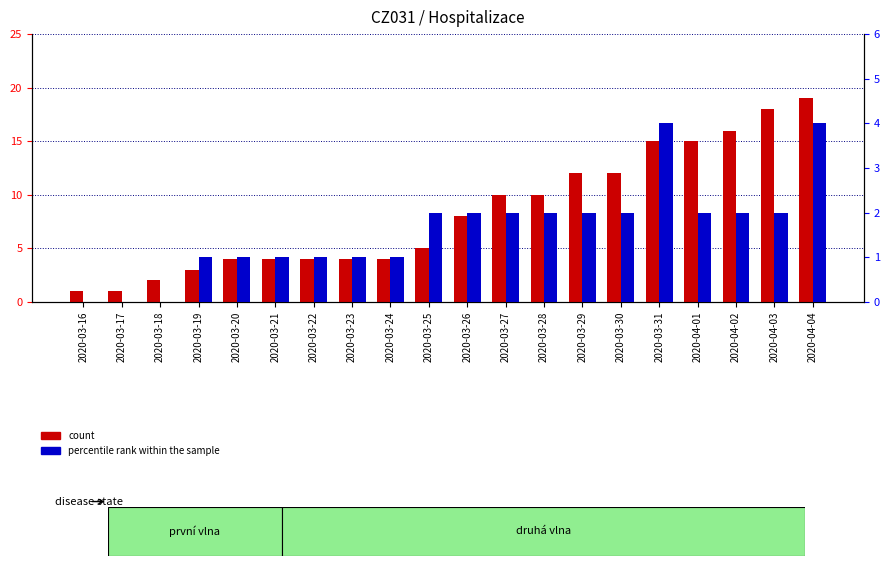

At which category is the sum across all series the highest?

2020-04-04